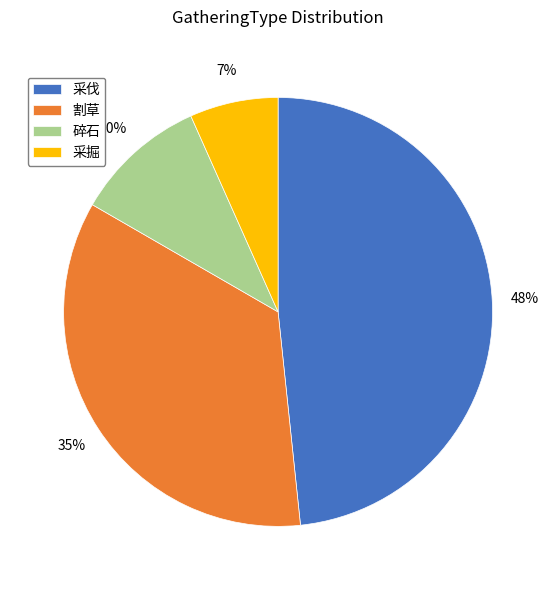

How many segments does this pie chart have?

4